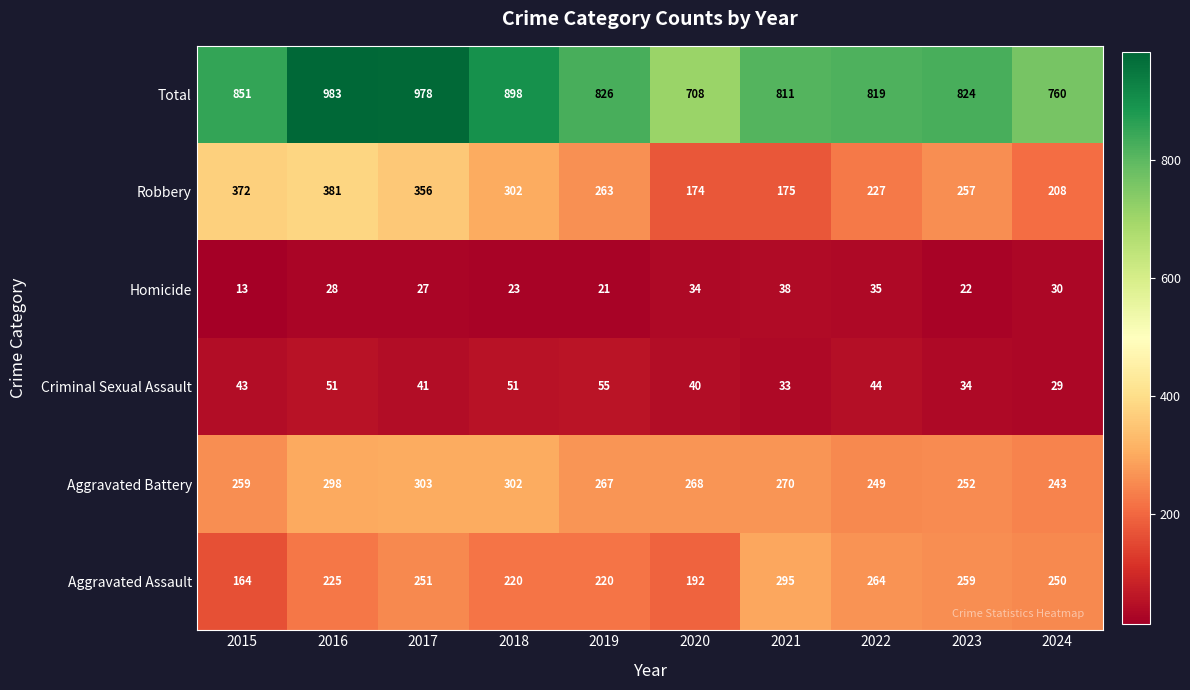

At which label is Aggravated Assault closest to 229?

2016